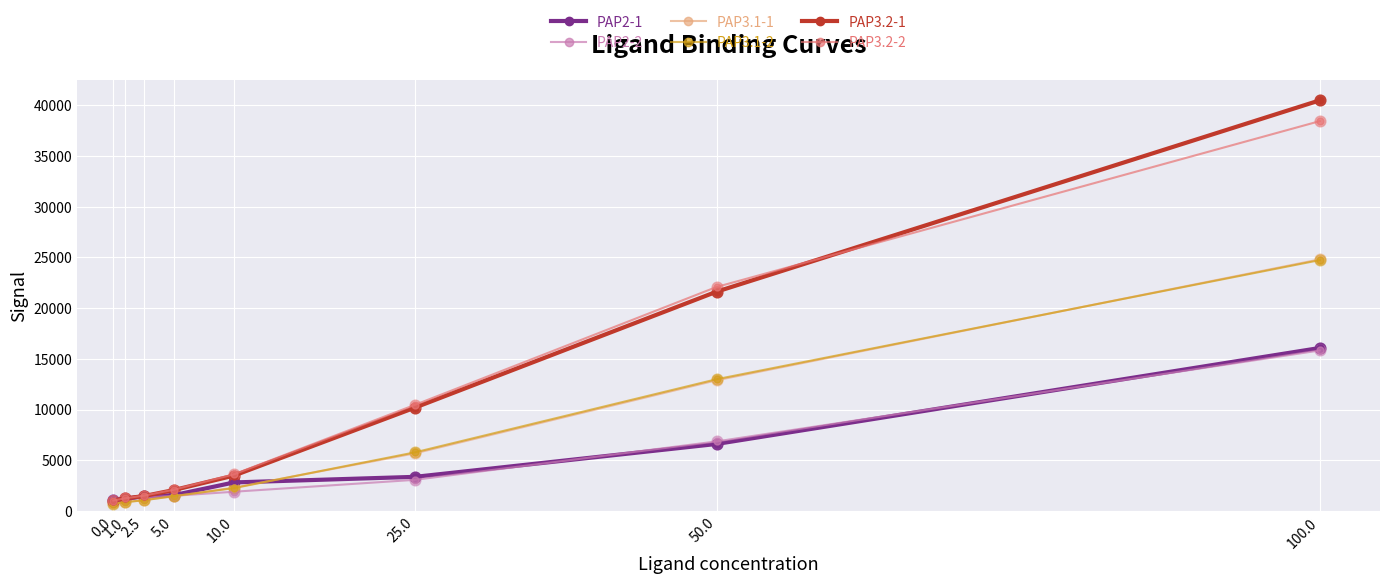

What is the spread (max minus min) of values at 1.0?

385